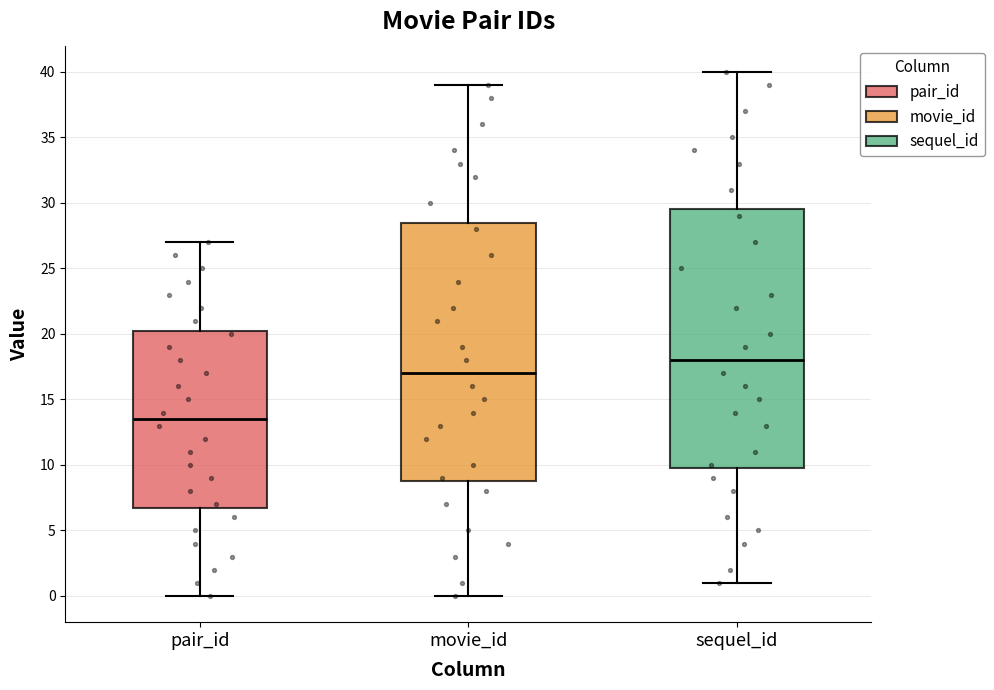

Which box's median line is the lowest?

pair_id